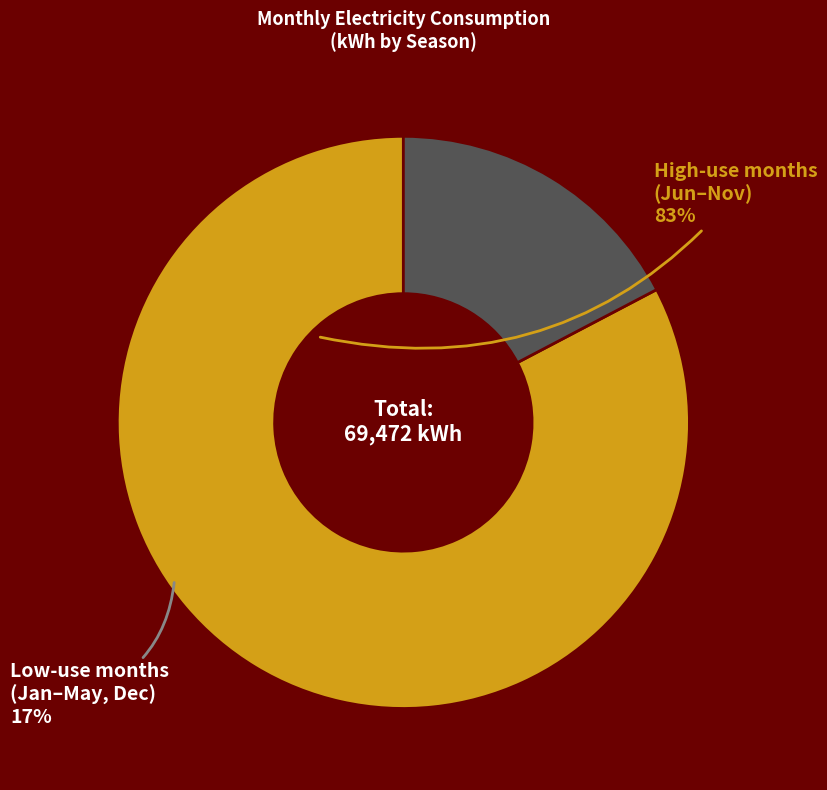

Rank the categories by value from lowest to highest.

Low-use months (Jan–May, Dec), High-use months (Jun–Nov)